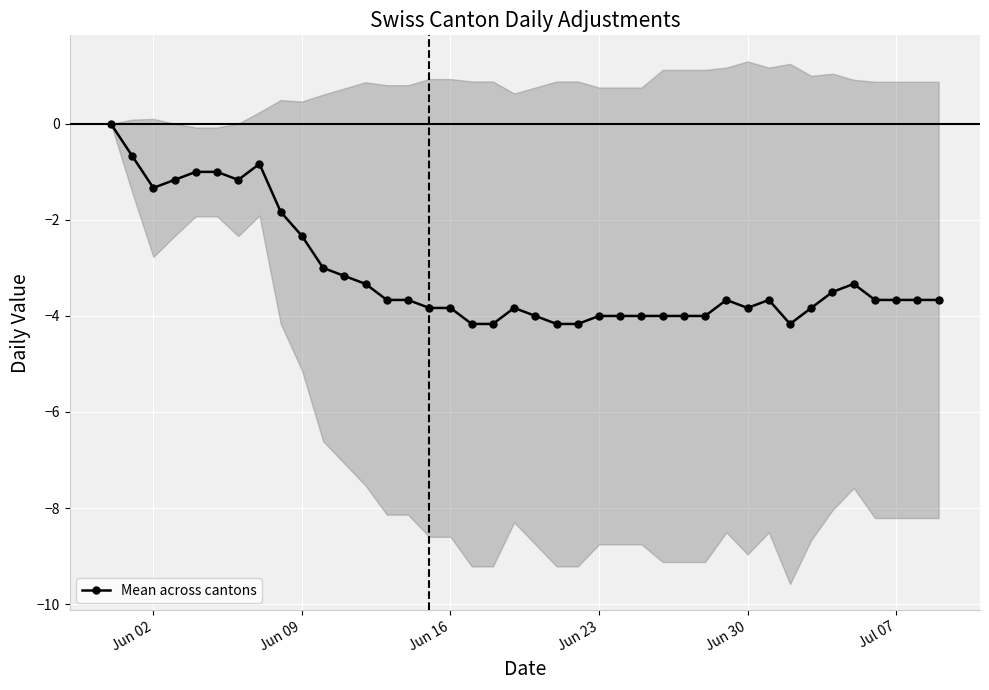

How many values are below zero?

39